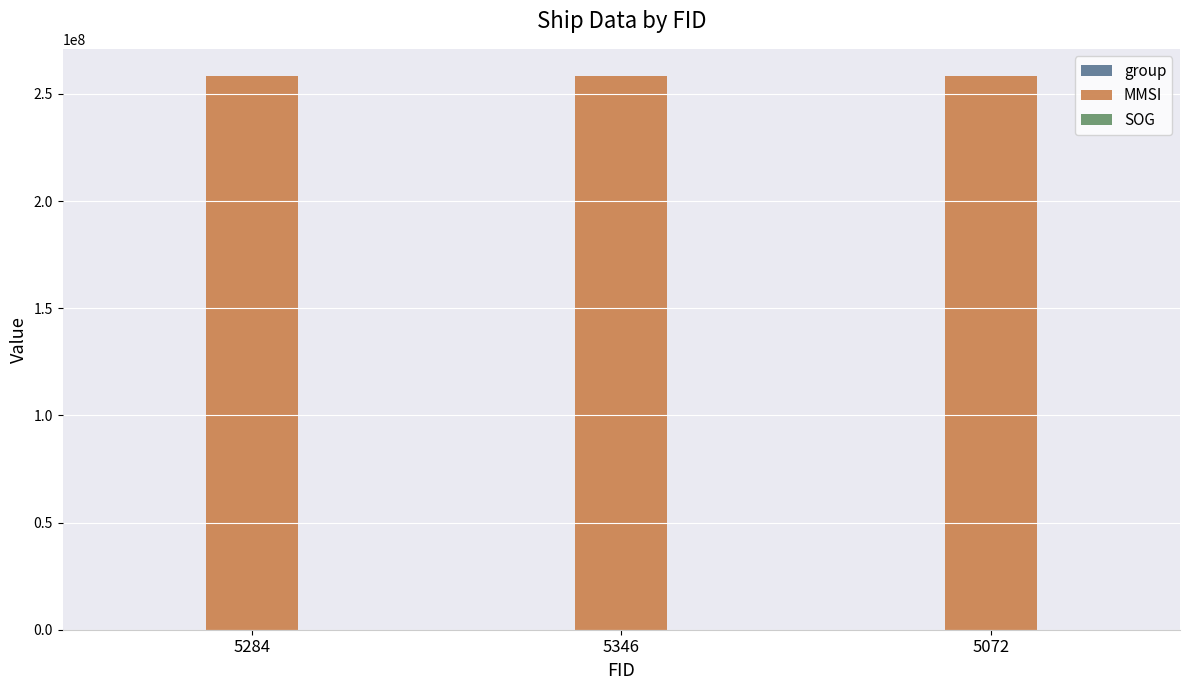

Which series has the largest total across all categories?

MMSI